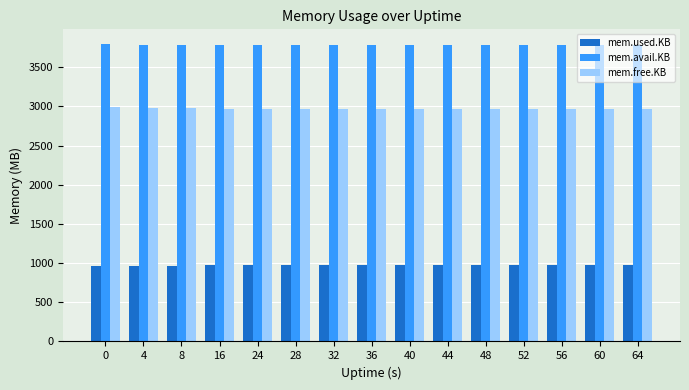

What is the maximum value for mem.used.KB?

972.6